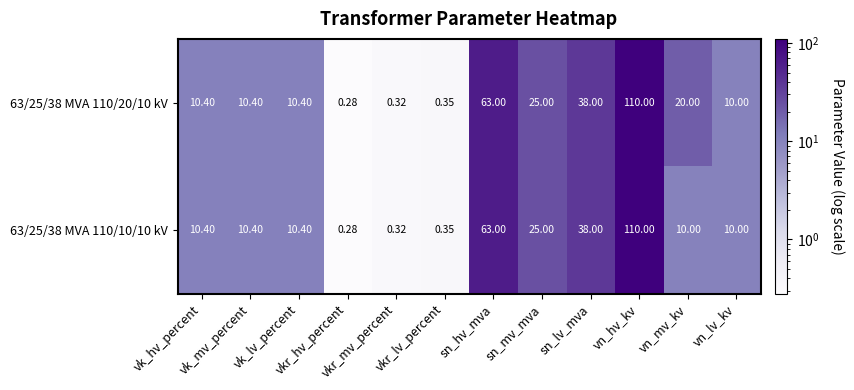

Reading left to right, transcribe all the data shown in this chart.

63/25/38 MVA 110/20/10 kV: vk_hv_percent=10.4	vk_mv_percent=10.4	vk_lv_percent=10.4	vkr_hv_percent=0.3	vkr_mv_percent=0.3	vkr_lv_percent=0.3	sn_hv_mva=63.0	sn_mv_mva=25.0	sn_lv_mva=38.0	vn_hv_kv=110.0	vn_mv_kv=20.0	vn_lv_kv=10.0
63/25/38 MVA 110/10/10 kV: vk_hv_percent=10.4	vk_mv_percent=10.4	vk_lv_percent=10.4	vkr_hv_percent=0.3	vkr_mv_percent=0.3	vkr_lv_percent=0.3	sn_hv_mva=63.0	sn_mv_mva=25.0	sn_lv_mva=38.0	vn_hv_kv=110.0	vn_mv_kv=10.0	vn_lv_kv=10.0